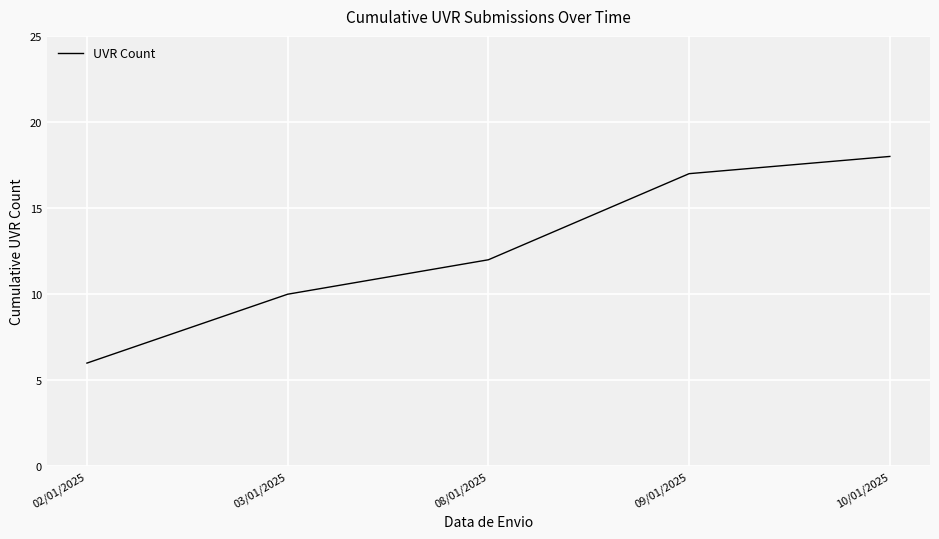

What position from the left is 03/01/2025?

2